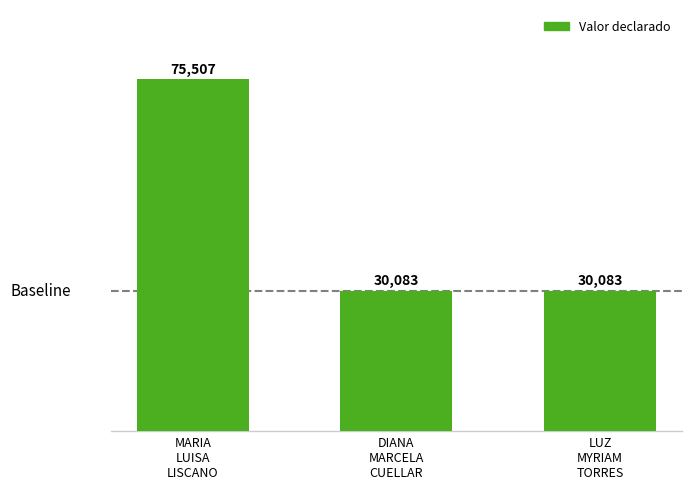

What is the ratio of the value at LUZ
MYRIAM
TORRES to the value at DIANA
MARCELA
CUELLAR?

1.0